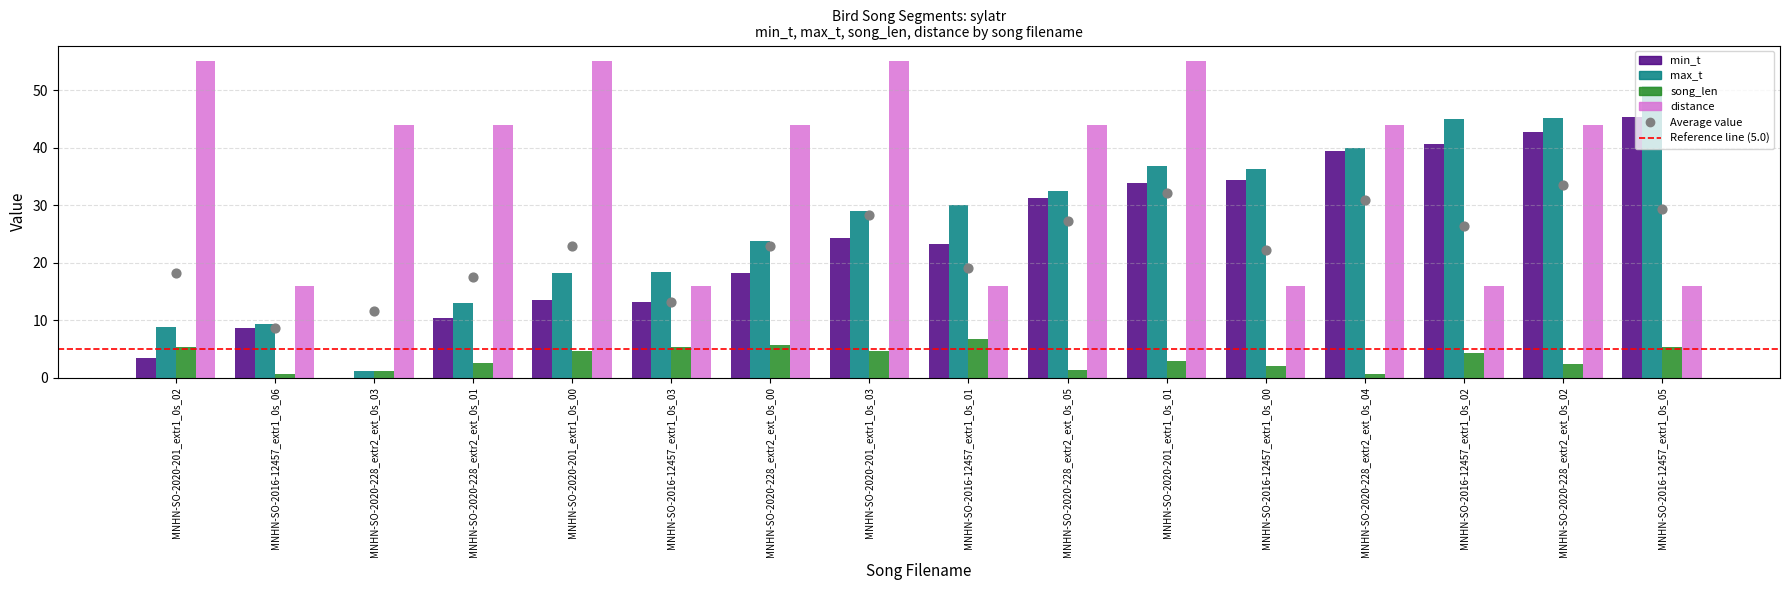

What is the total value across all series at MNHN-SO-2020-228_extr2_ext_0s_01?

69.9